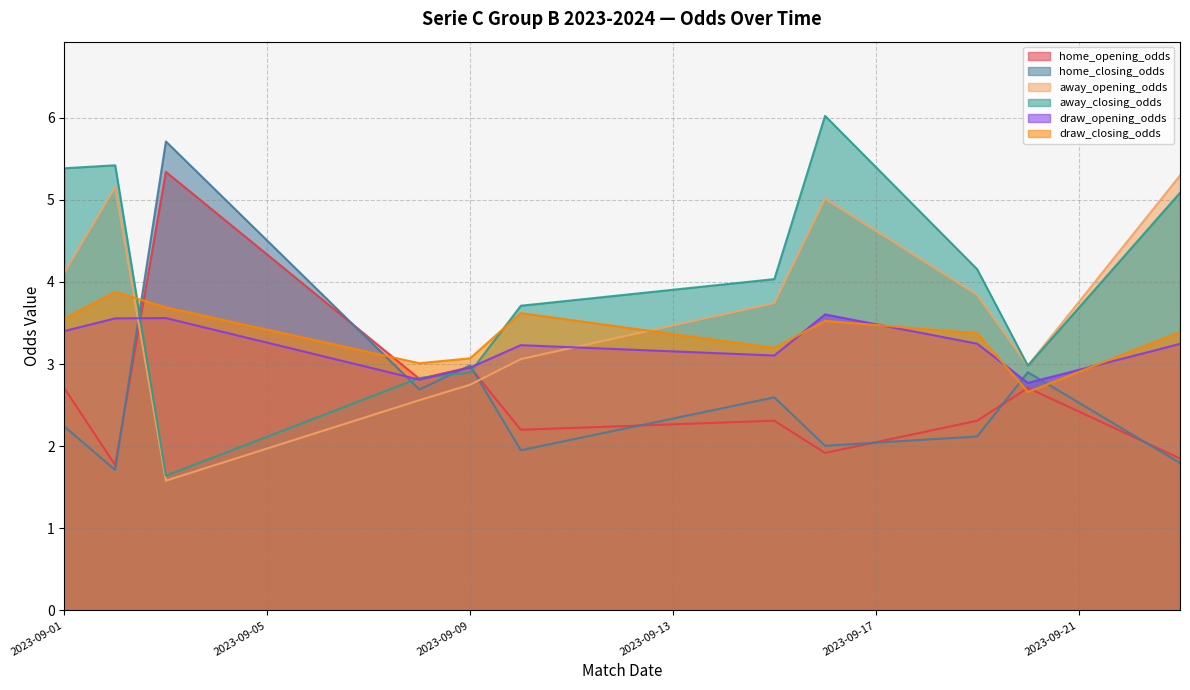

Rank the series at 2023-09-02 from highest to lowest value.

away_closing_odds, away_opening_odds, draw_closing_odds, draw_opening_odds, home_opening_odds, home_closing_odds